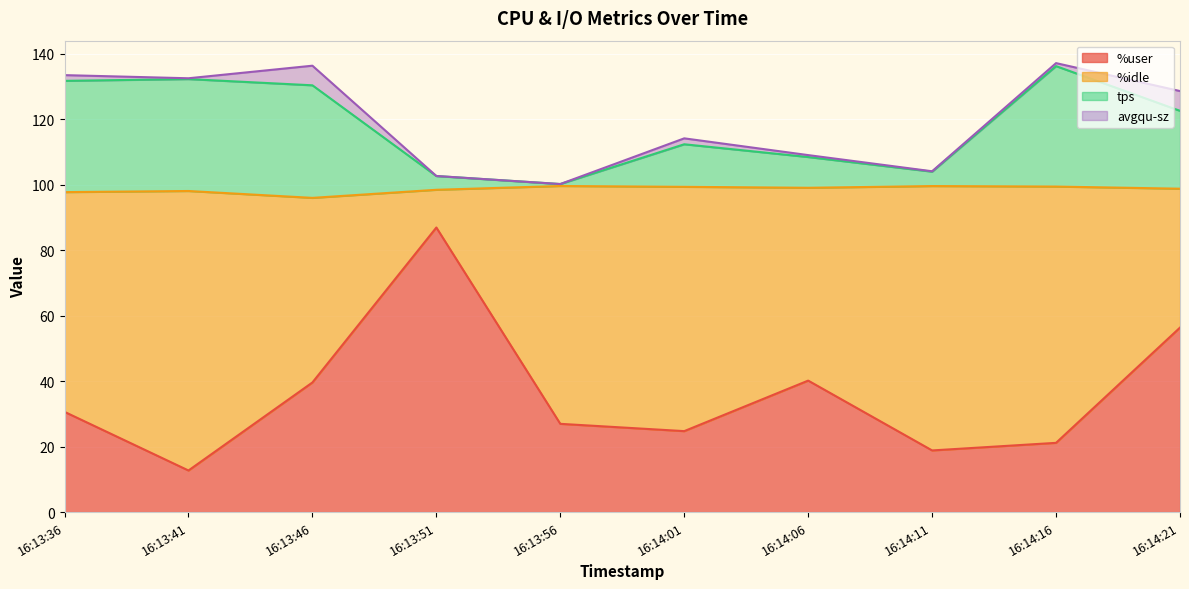

What is the minimum value for %user?

12.7